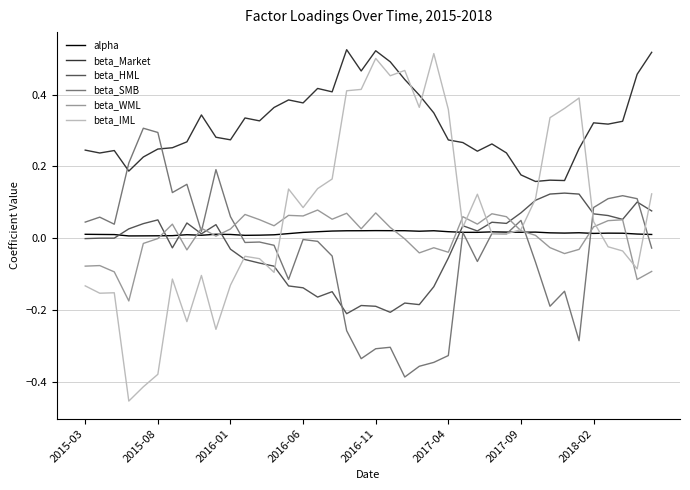

Rank the series by their maximum value, from highest to lowest.

beta_Market, beta_IML, beta_SMB, beta_HML, beta_WML, alpha